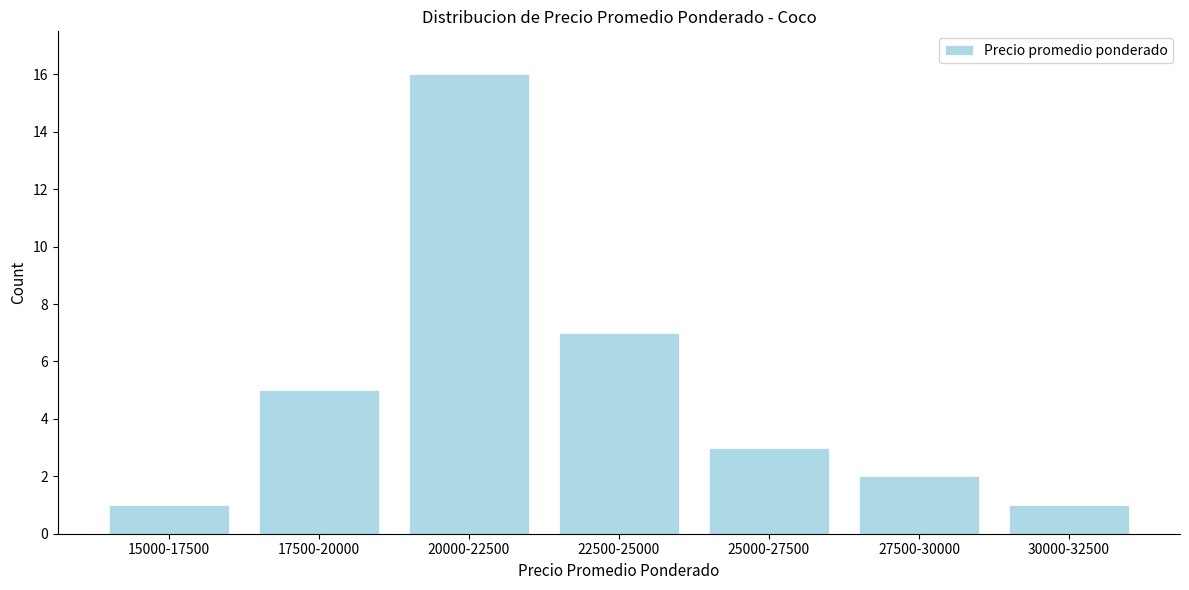

Reading right to left, transcribe all the data shown in this chart.

1	2	3	7	16	5	1